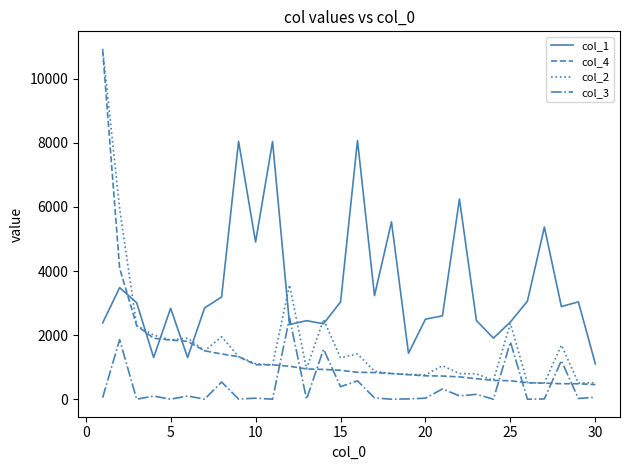

What is the average value of the col_1 series?

3445